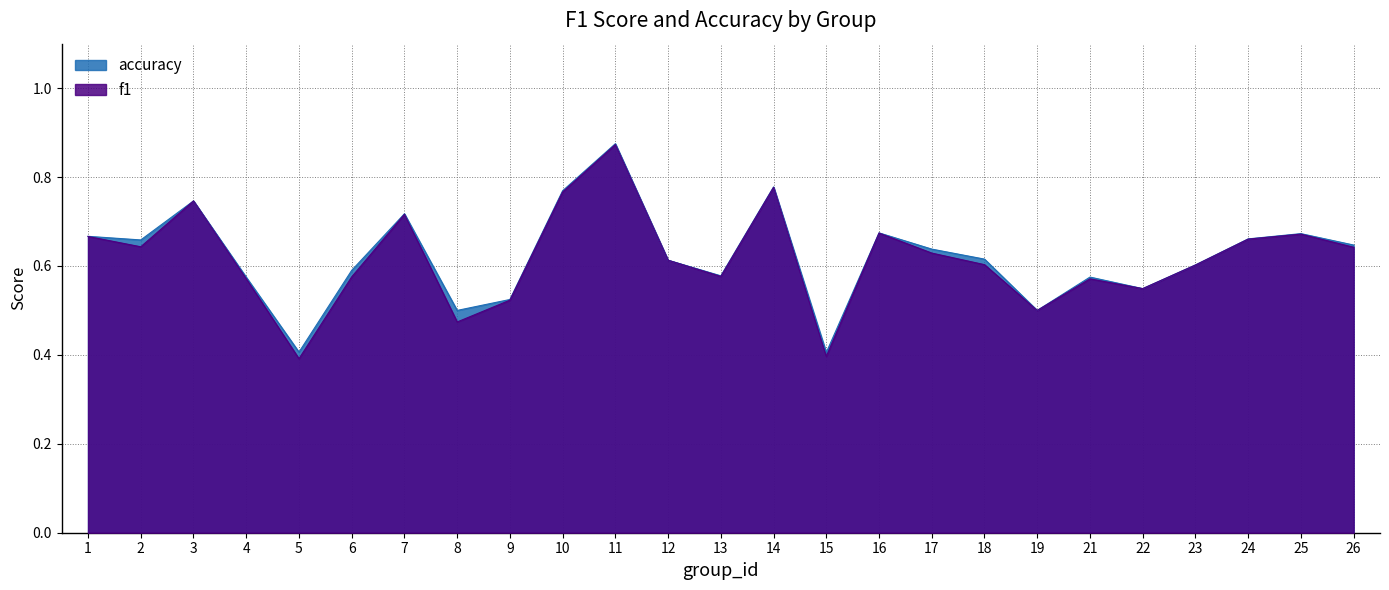

Is it true that f1 equals 0.6 at 2?

True